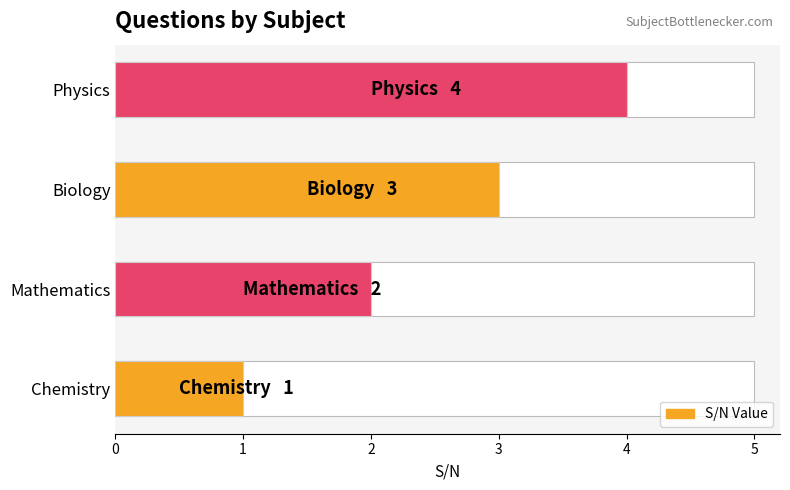

Reading left to right, list all the values displayed in this chart.

1	2	3	4